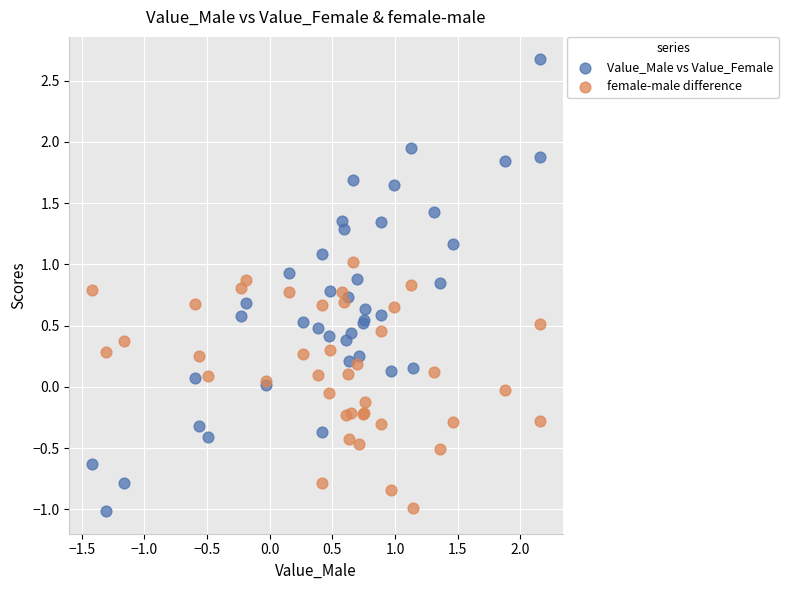

What are all the series names shown in the legend?

Value_Male vs Value_Female, female-male difference